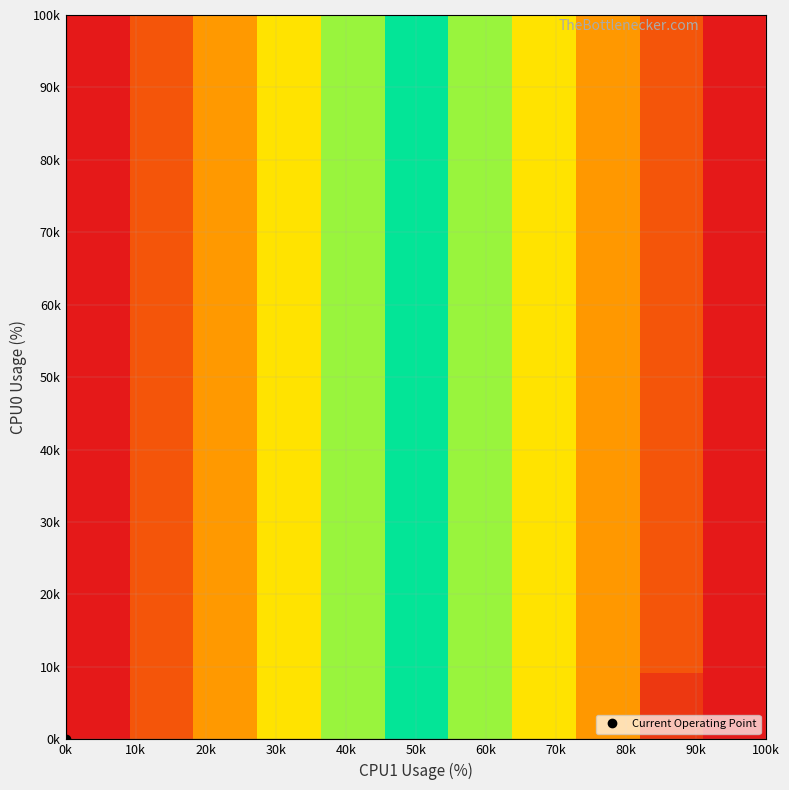

At how many categories does at least one series exceed 2?

10